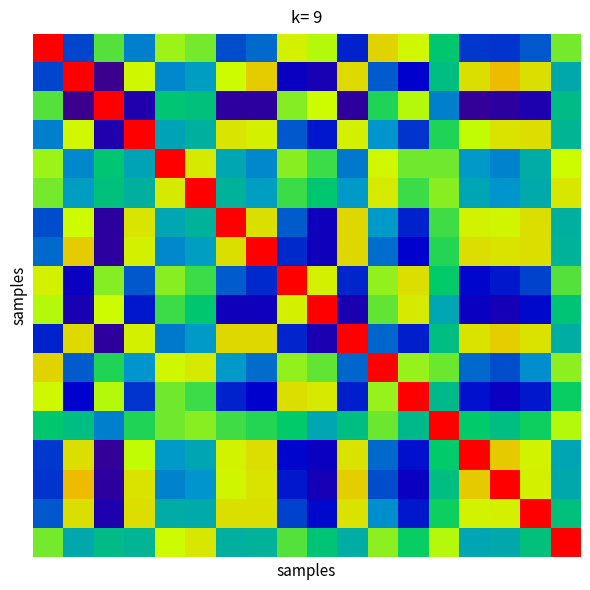

How many data points does each series have?

18